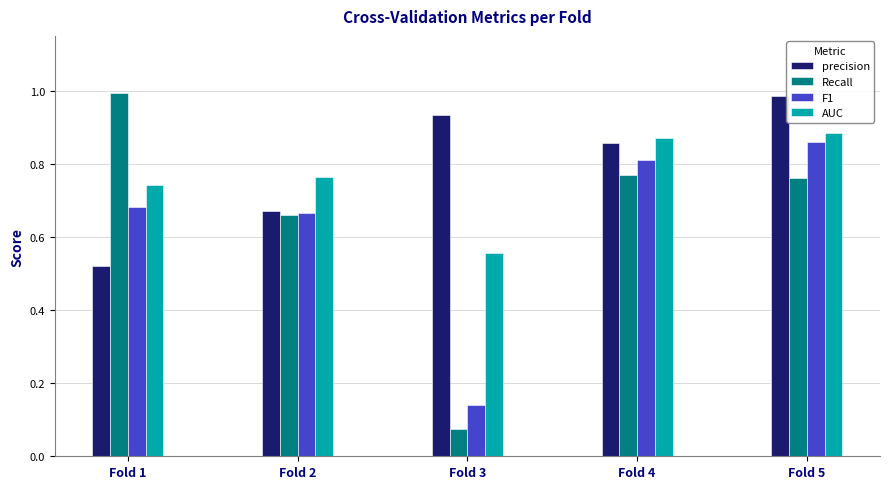

What is the difference between the AUC values at Fold 1 and Fold 3?

0.2